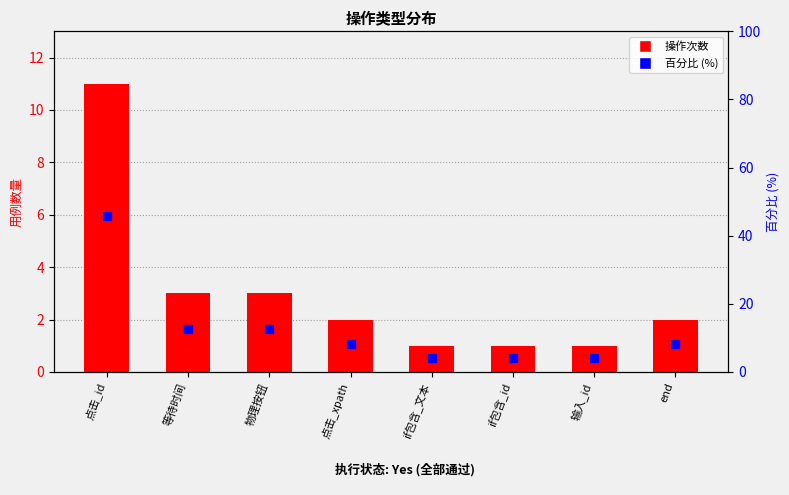

What are all the series names shown in the legend?

操作次数, 百分比 (%)